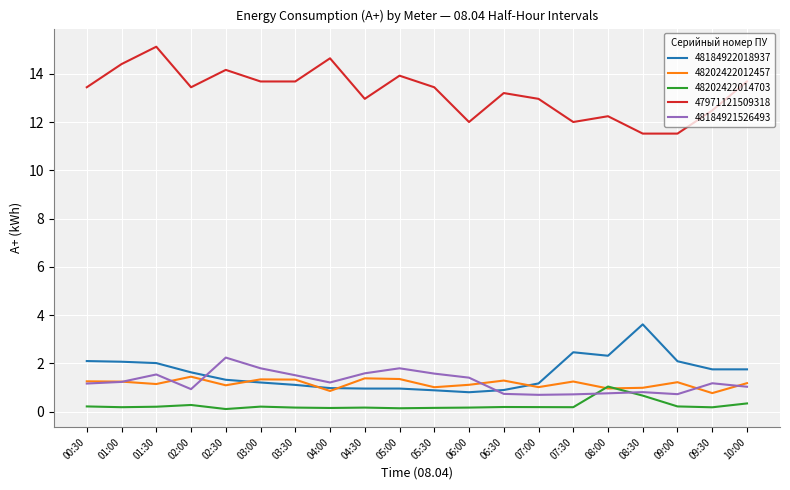

What is the spread (max minus min) of values at 01:30?

14.9